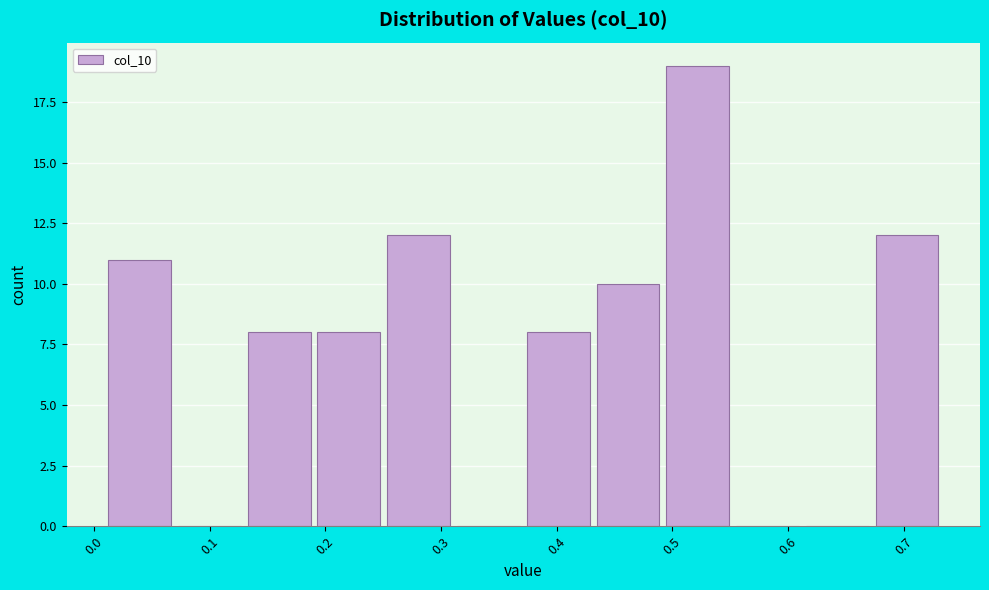

Which range on the x-axis has the tallest bar?

0.49 to 0.56